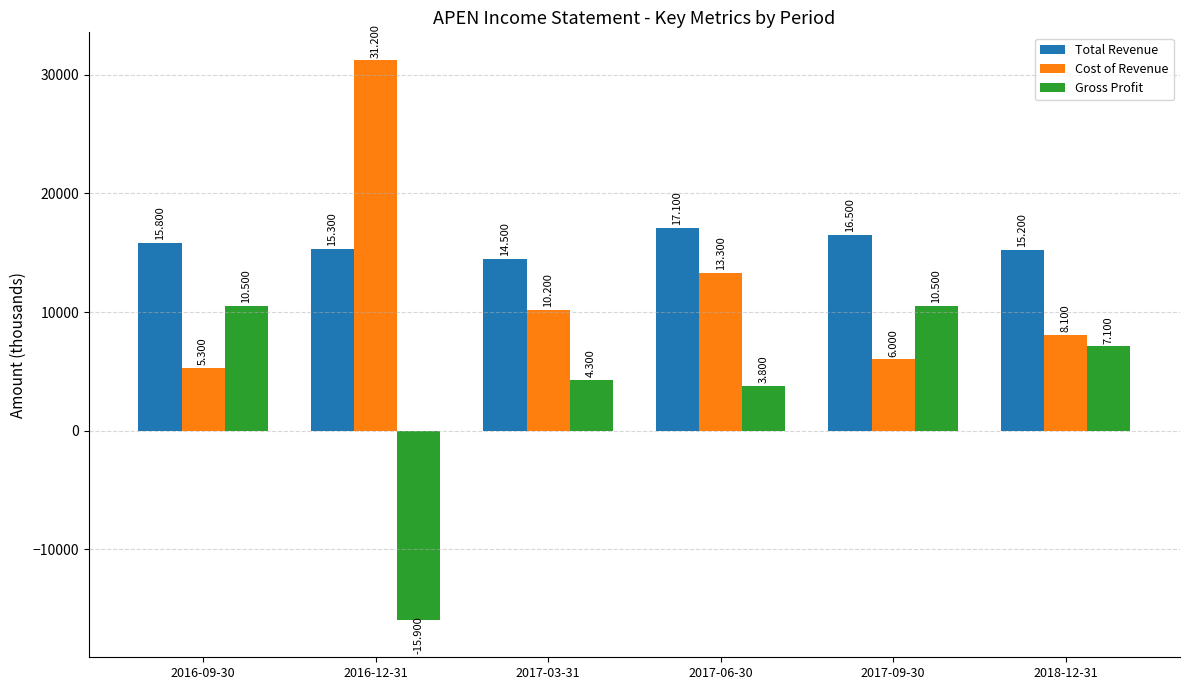

Is it true that Cost of Revenue equals 8100 at 2018-12-31?

True